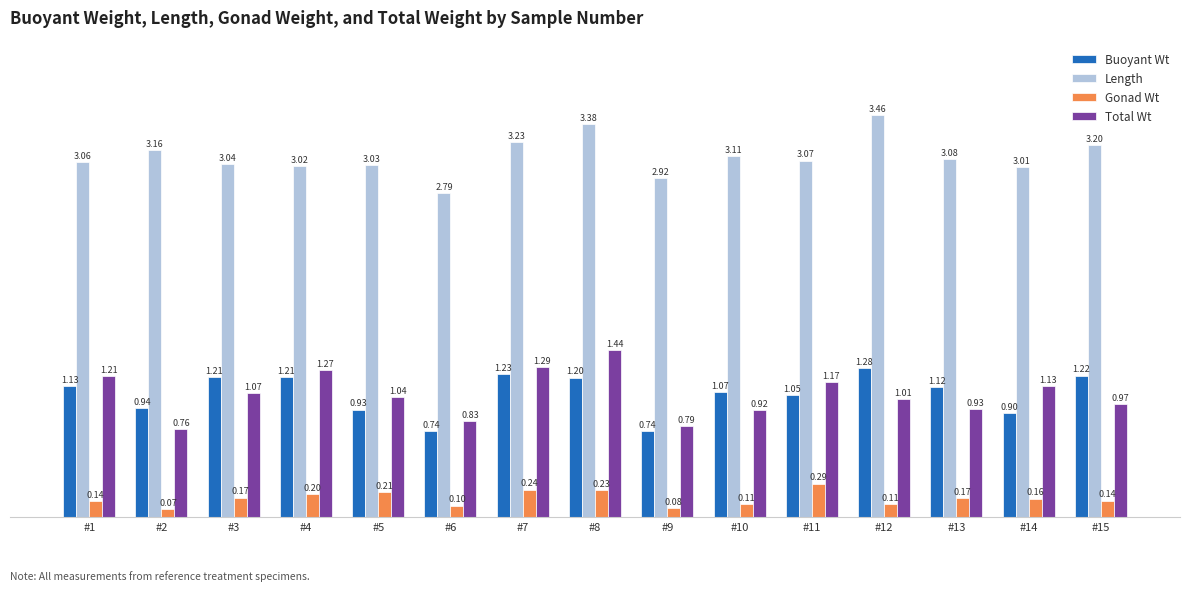

Which series changed the most between #6 and #10?

Buoyant Wt